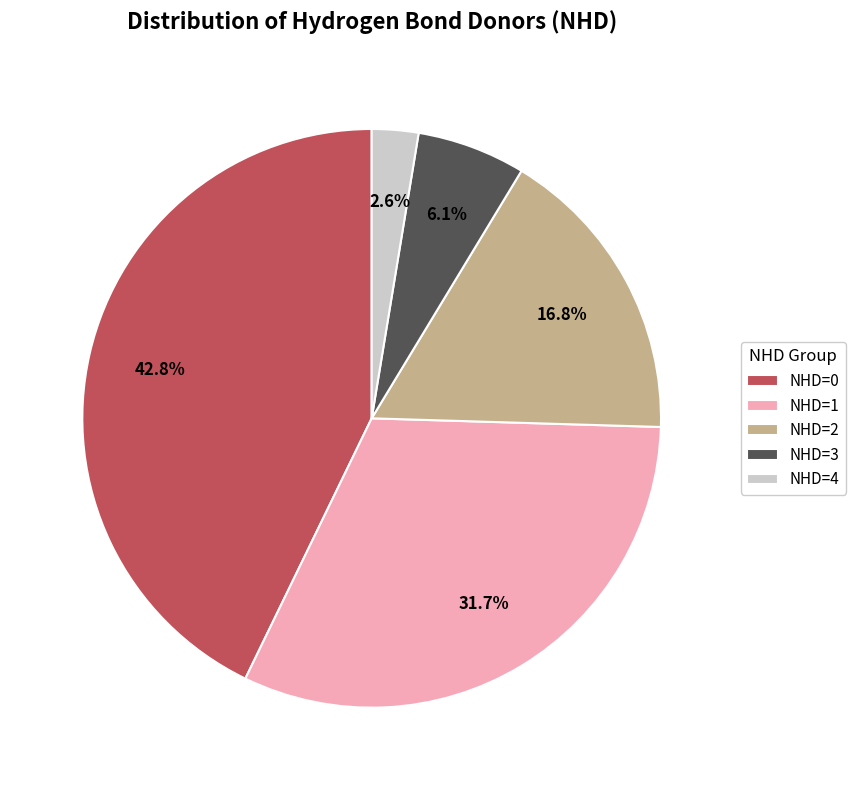

Combined, what portion of the pie is NHD=4 and NHD=2?

19.4%